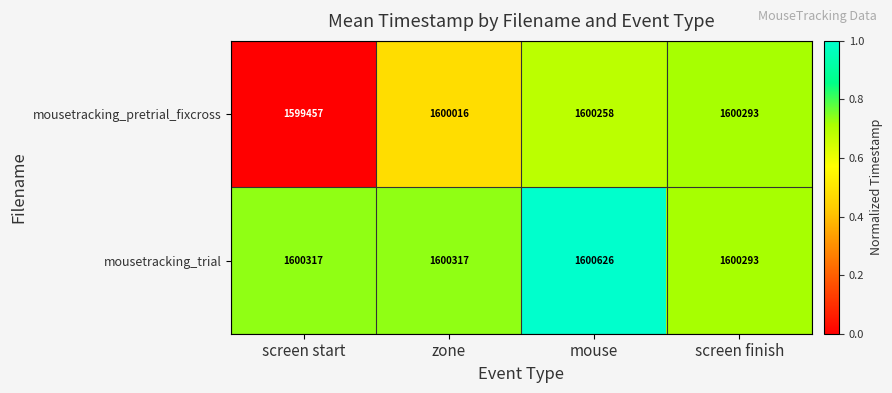

Reading left to right, transcribe all the data shown in this chart.

mousetracking_pretrial_fixcross: 1599457	1600016	1600258	1600293
mousetracking_trial: 1600317	1600317	1600626	1600293